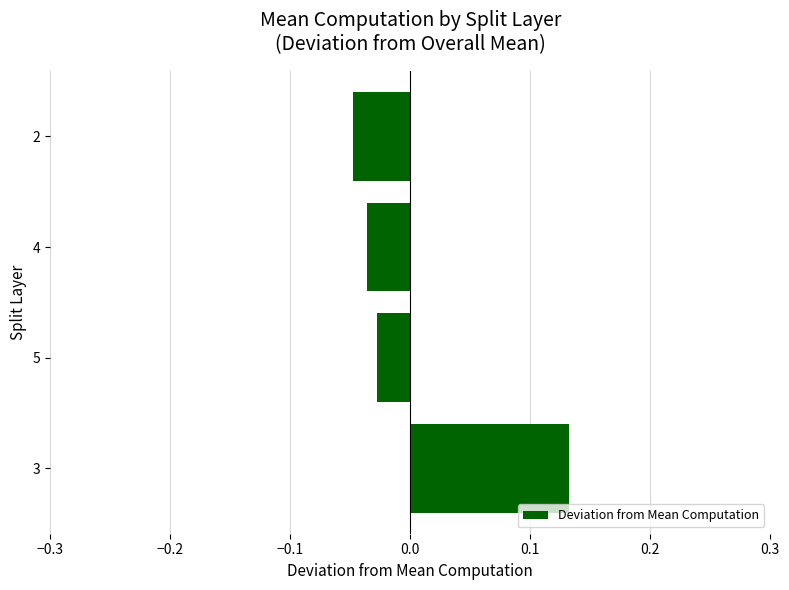

How many data points are less than 0?

3